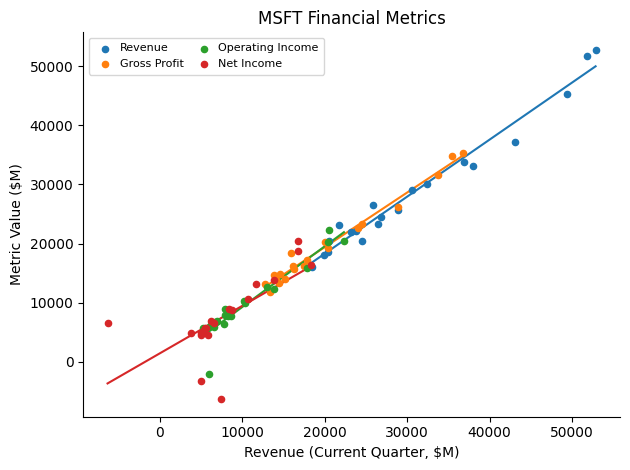

Which series has the widest spread of Y values?

Revenue